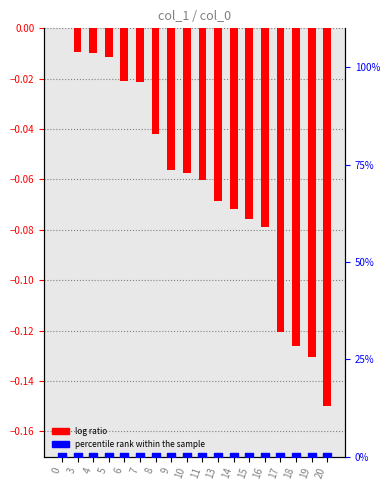

Which series reaches the minimum Y coordinate?

log ratio